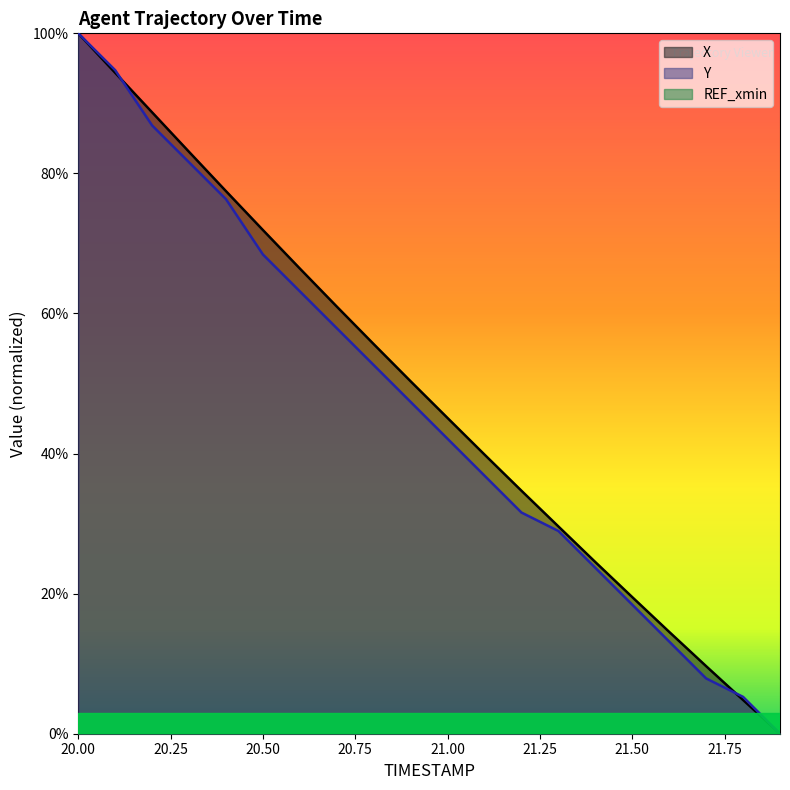

What is the sum of the X values at 20.2 and 20.5?

1.6